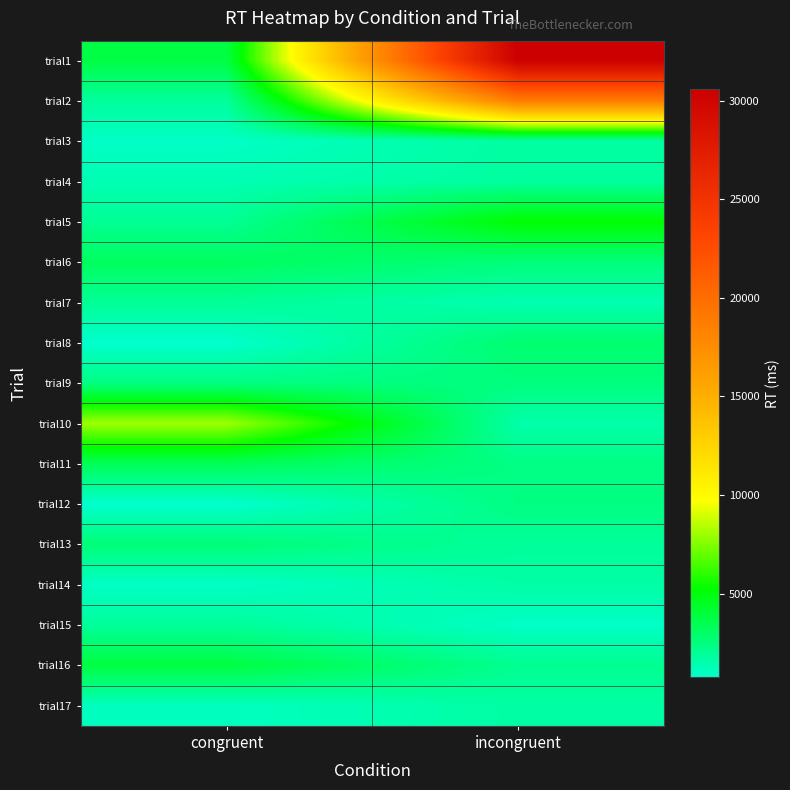

Reading left to right, transcribe all the data shown in this chart.

trial1: congruent=3771	incongruent=30566
trial2: congruent=1862	incongruent=18908
trial3: congruent=944	incongruent=1748
trial4: congruent=1345	incongruent=1769
trial5: congruent=2020	incongruent=5213
trial6: congruent=3213	incongruent=2580
trial7: congruent=1989	incongruent=1411
trial8: congruent=790	incongruent=2839
trial9: congruent=2404	incongruent=2517
trial10: congruent=8031	incongruent=1551
trial11: congruent=3367	incongruent=2369
trial12: congruent=774	incongruent=2423
trial13: congruent=2659	incongruent=1883
trial14: congruent=961	incongruent=1645
trial15: congruent=1907	incongruent=958
trial16: congruent=3847	incongruent=2097
trial17: congruent=1088	incongruent=1687